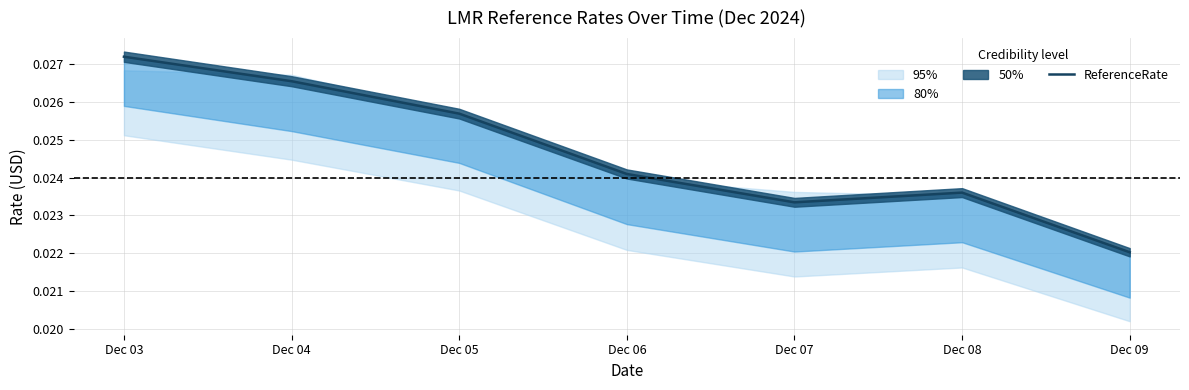

How many lines are shown in the chart?

1